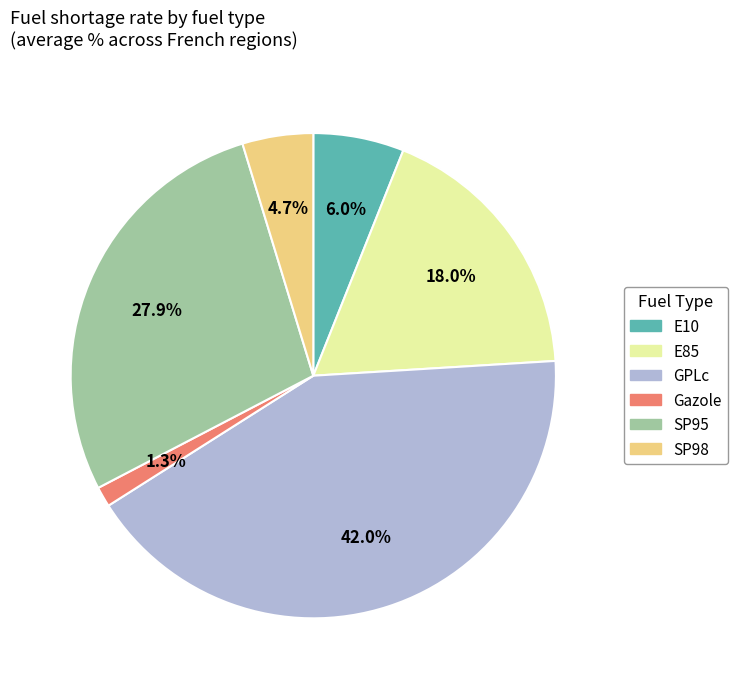

Which category has the smallest portion of the pie?

Gazole